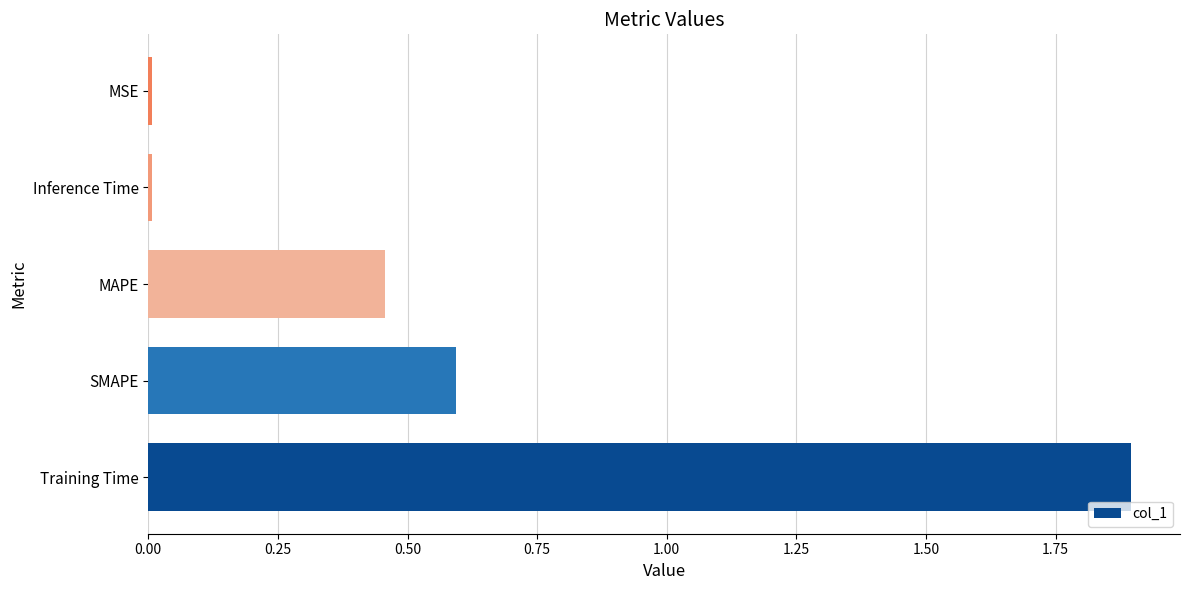

Is it true that the value at MSE is 0.0?

True